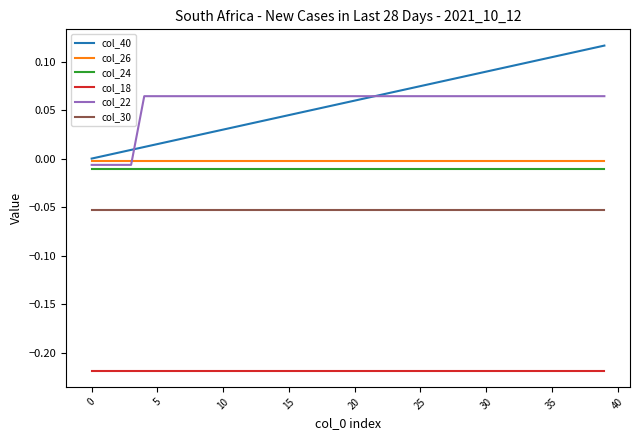

True or false: col_18 and col_22 cross at least once.

False